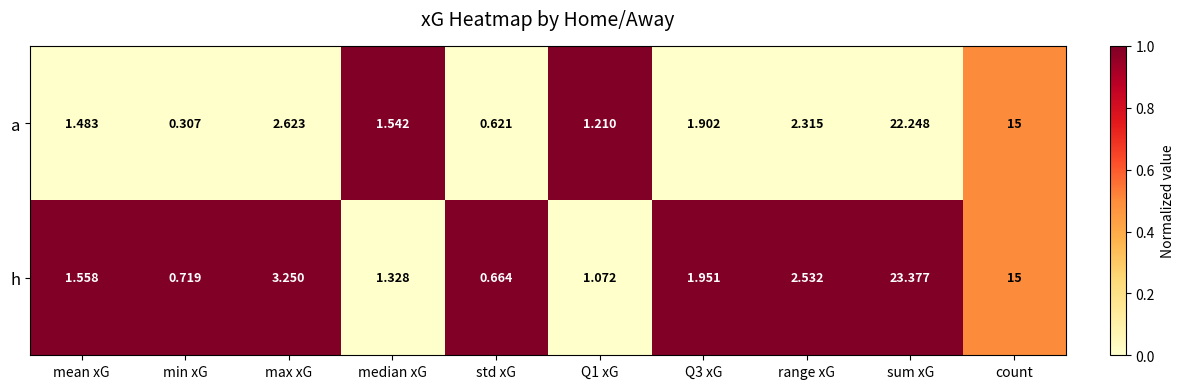

Is the value of h at std xG greater than the value of a at count?

No